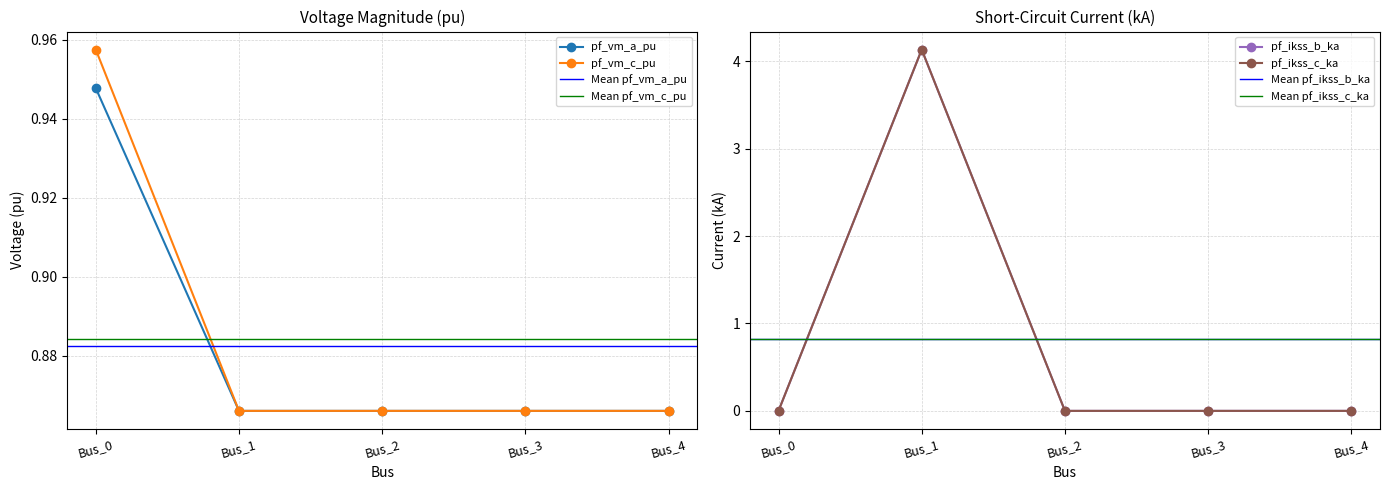

How many pf_ikss_b_ka values are between 0 and 1?

4